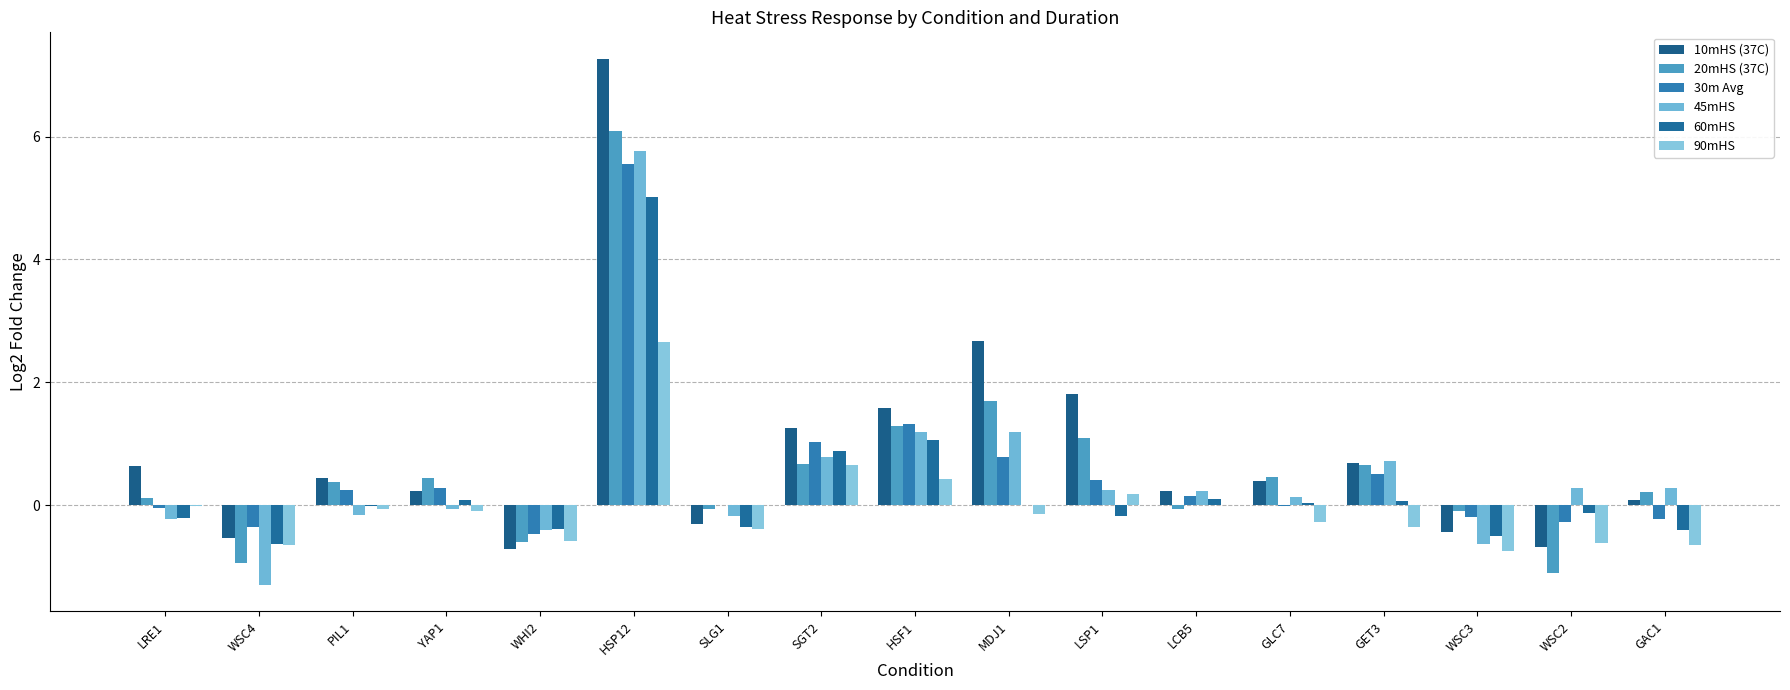

How many distinct data groups are displayed?

6